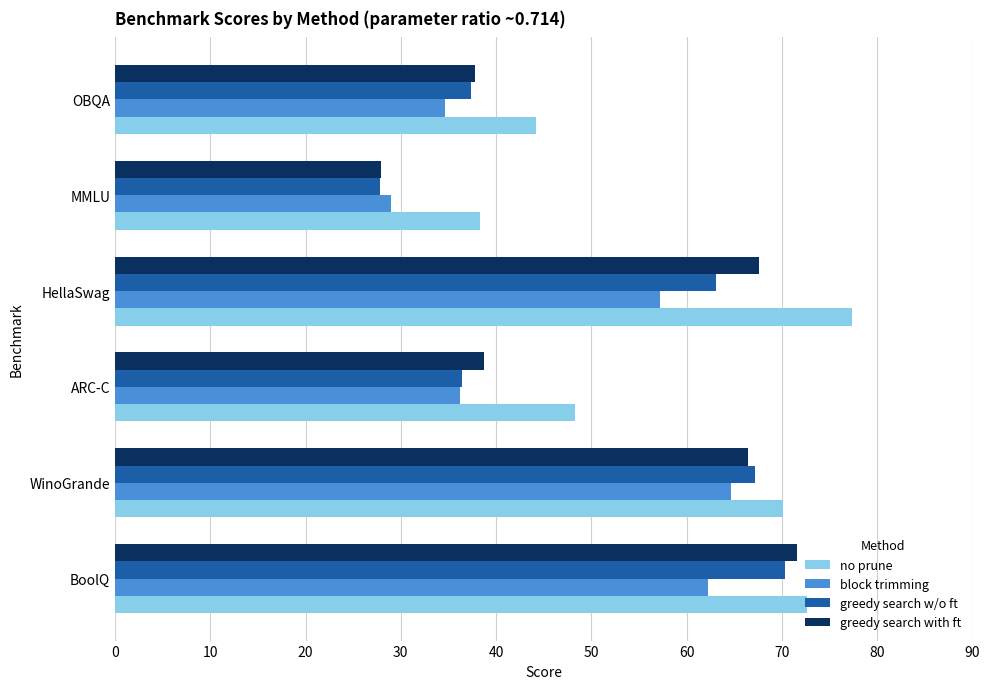

What is the average value of the block trimming series?

47.3